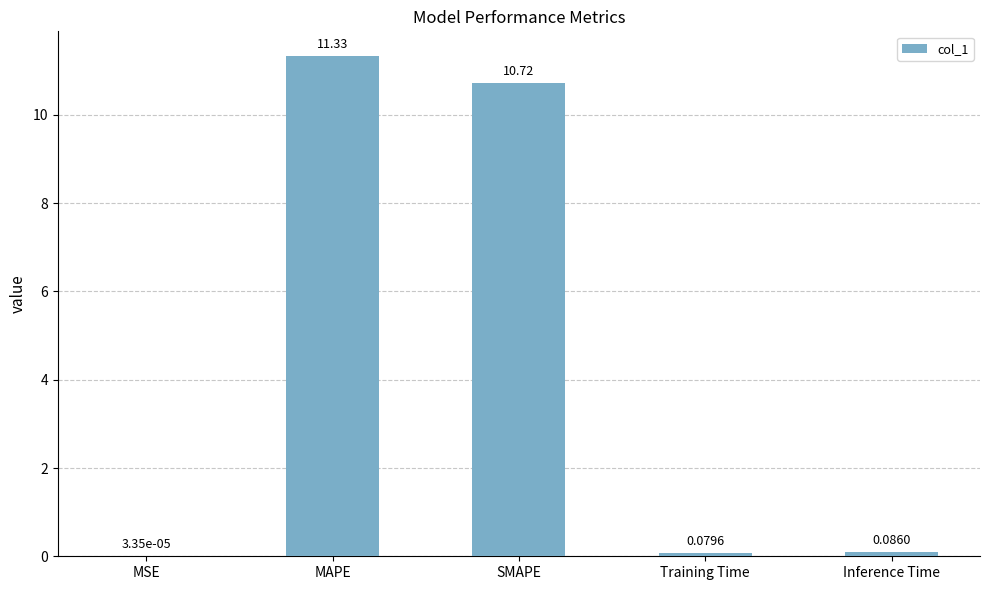

Approximately how many times larger is the value at MAPE compared to SMAPE?

1.1